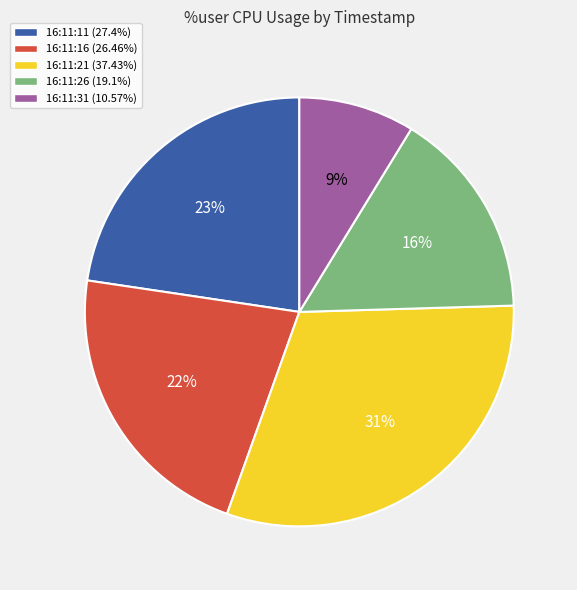

Rank the categories by value from lowest to highest.

16:11:31, 16:11:26, 16:11:16, 16:11:11, 16:11:21